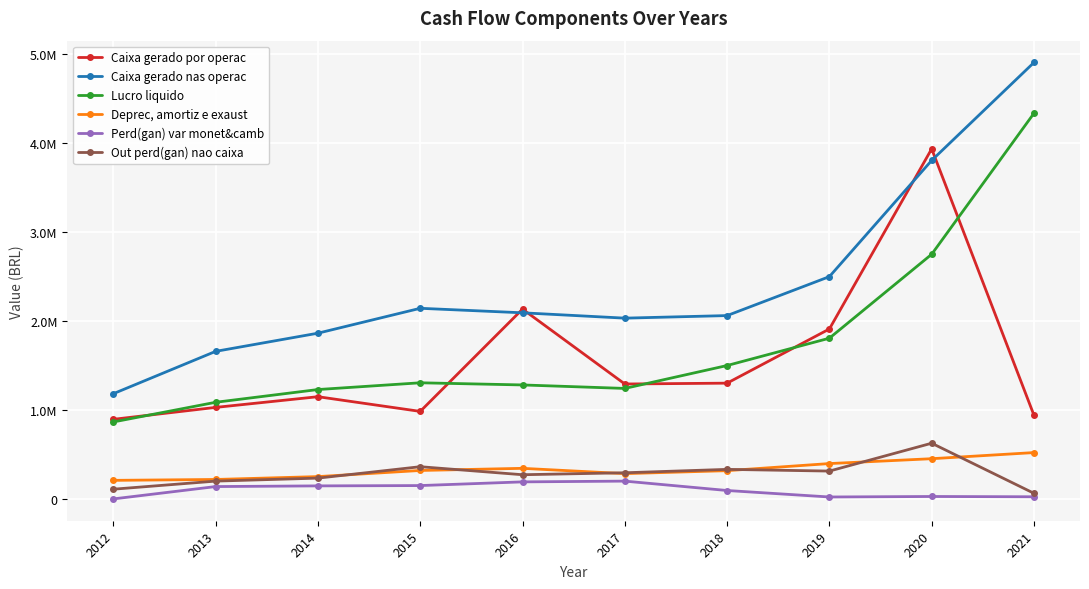

At which category does Lucro liquido reach its first local peak?

2015